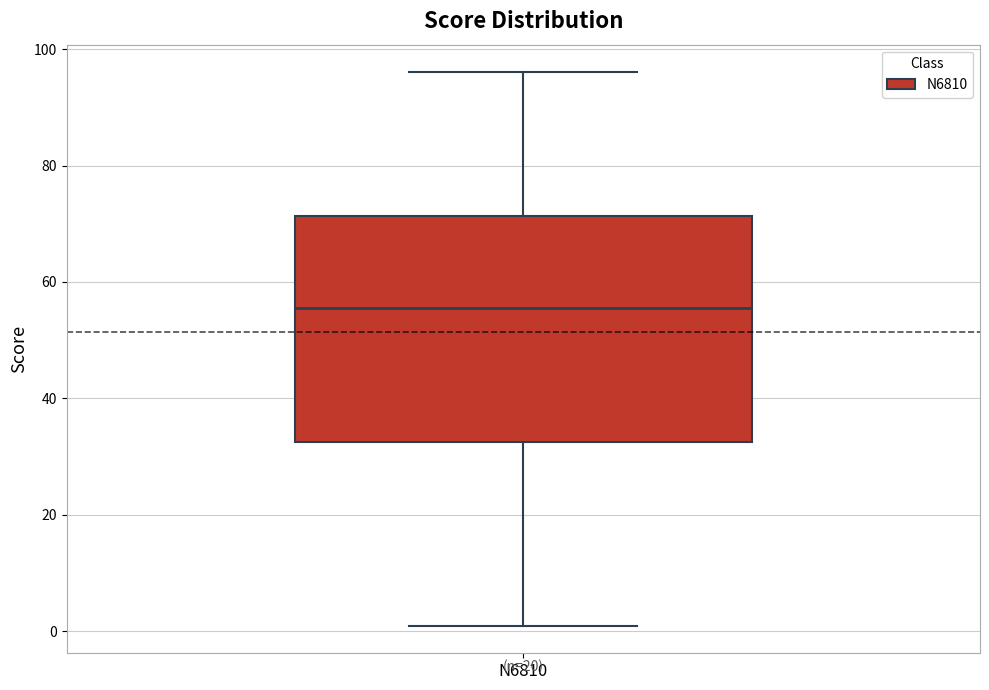

Transcribe this box plot: give where the median line is, the range the box spans, and where the two whiskers end, as read against the y-axis. The values are not printed on the chart, so give them approximately, as read against the axis.

median 56, box 32 to 72, whiskers 2 to 96